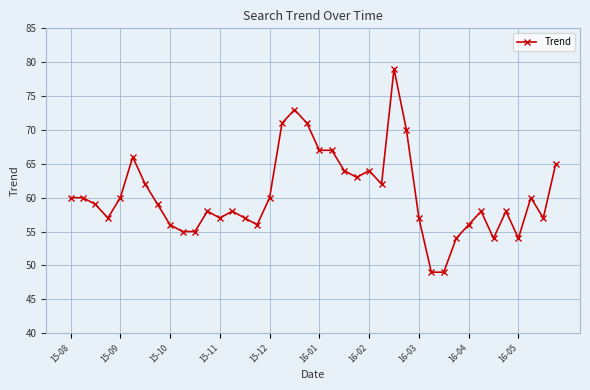

What is the value of the 4th point from the left?

57